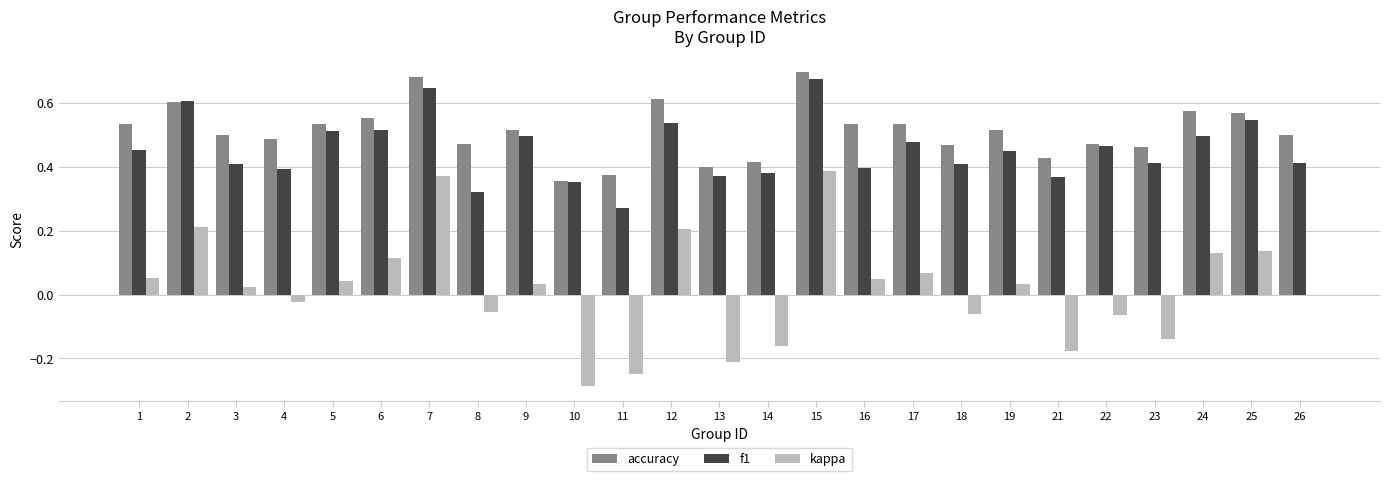

How many categories are shown in the chart?

25